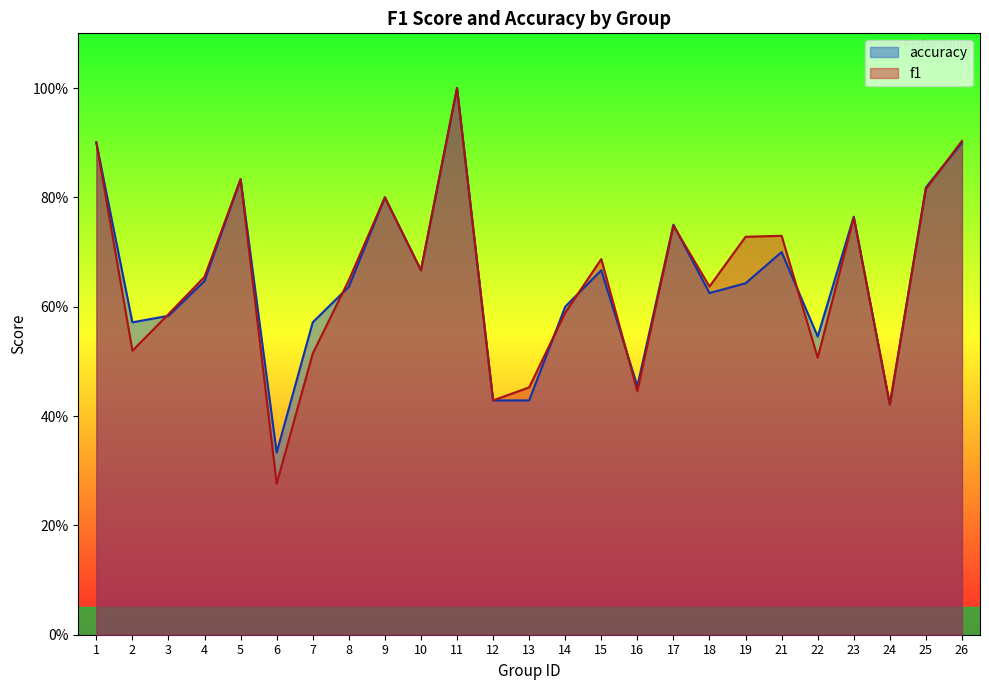

How many distinct data groups are displayed?

2